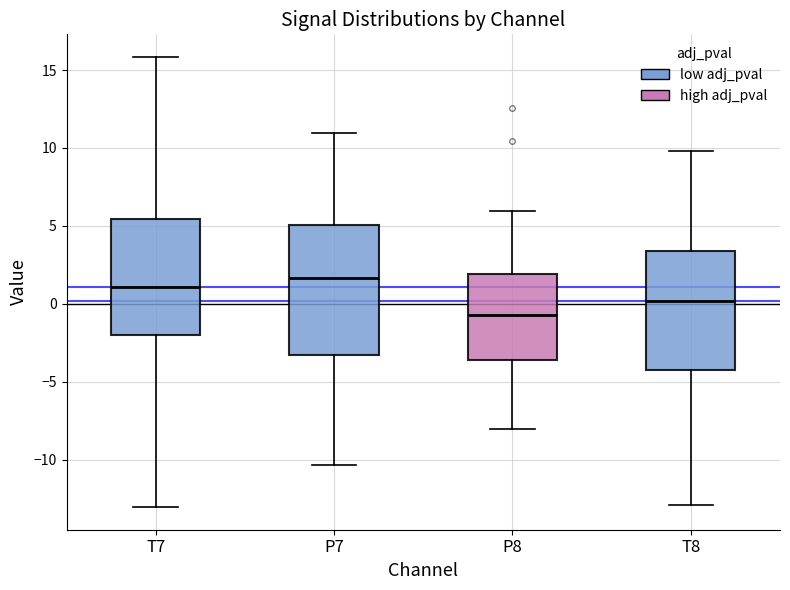

Where does the median line of the box for P8 sit on the y-axis? The values are not printed on the chart, so give them approximately, as read against the axis.

-0.5